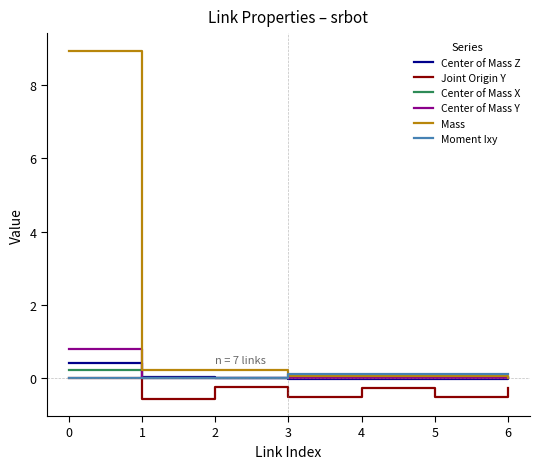

How many distinct data groups are displayed?

6